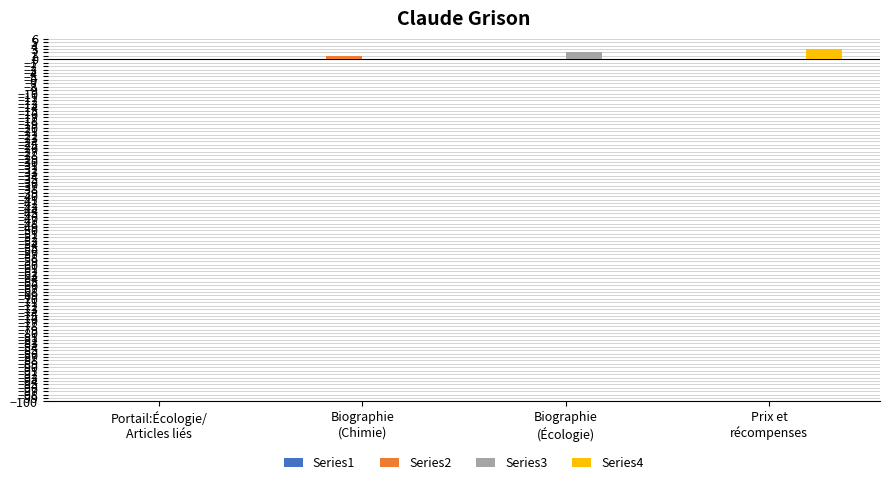

Does the chart contain stacked bars?

No